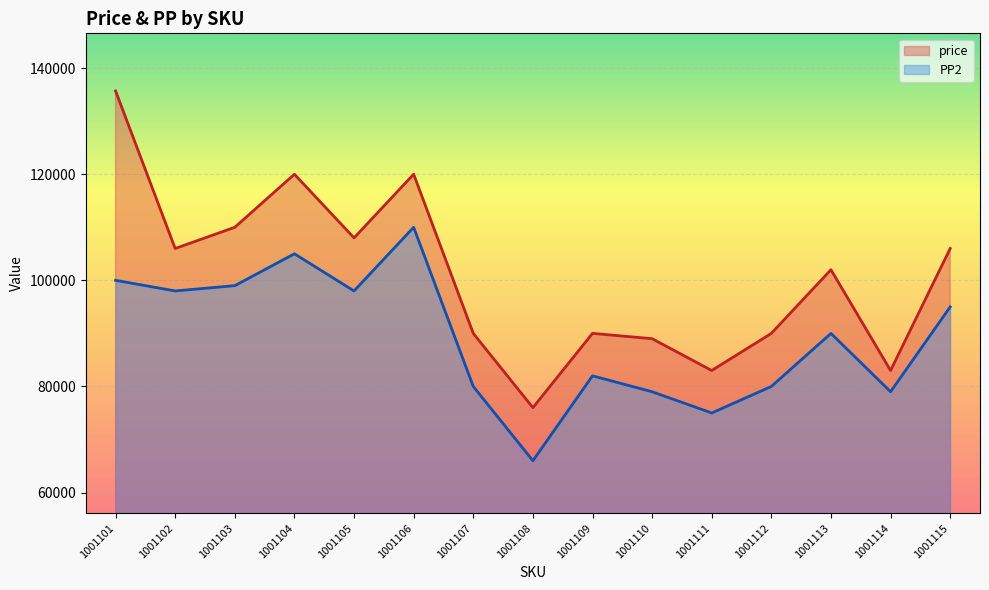

Reading left to right, what are all the values shown in this chart?

price: 135700	106000	110000	120000	108000	120000	90000	76000	90000	89000	83000	90000	102000	83000	106000
PP2: 100000	98000	99000	105000	98000	110000	80000	66000	82000	79000	75000	80000	90000	79000	95000